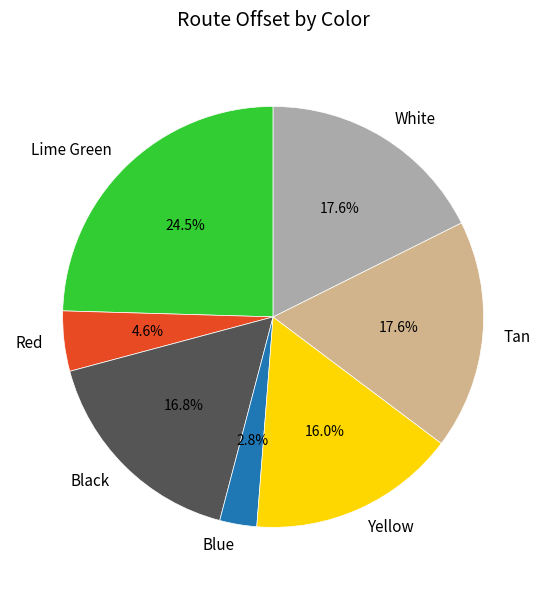

Does any single category account for the majority?

No